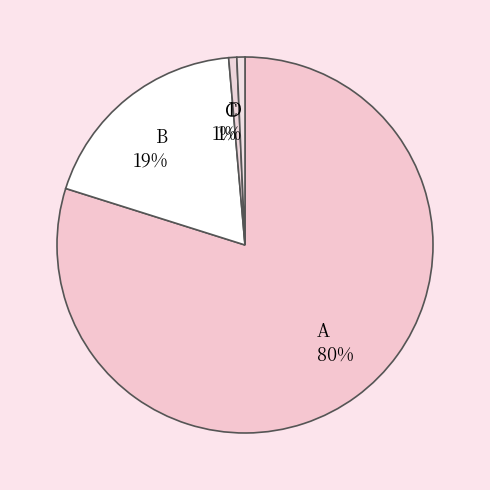

What is the largest slice in the pie chart?

A 80%